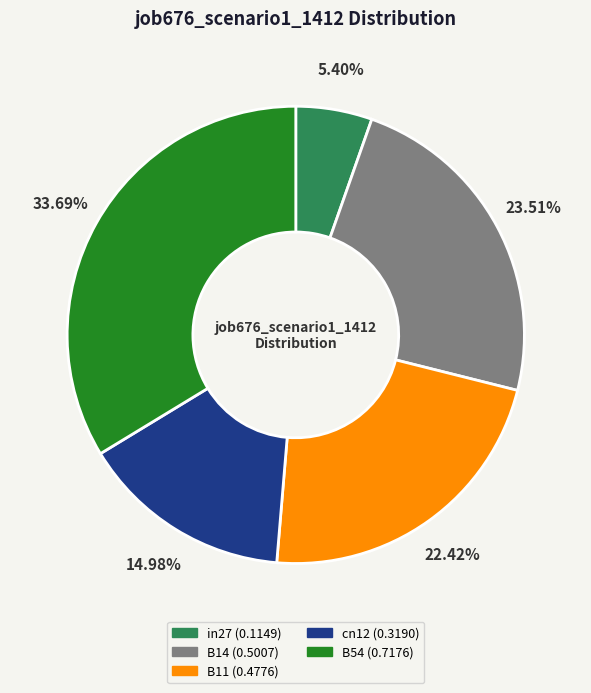

What is the largest slice in the pie chart?

B54